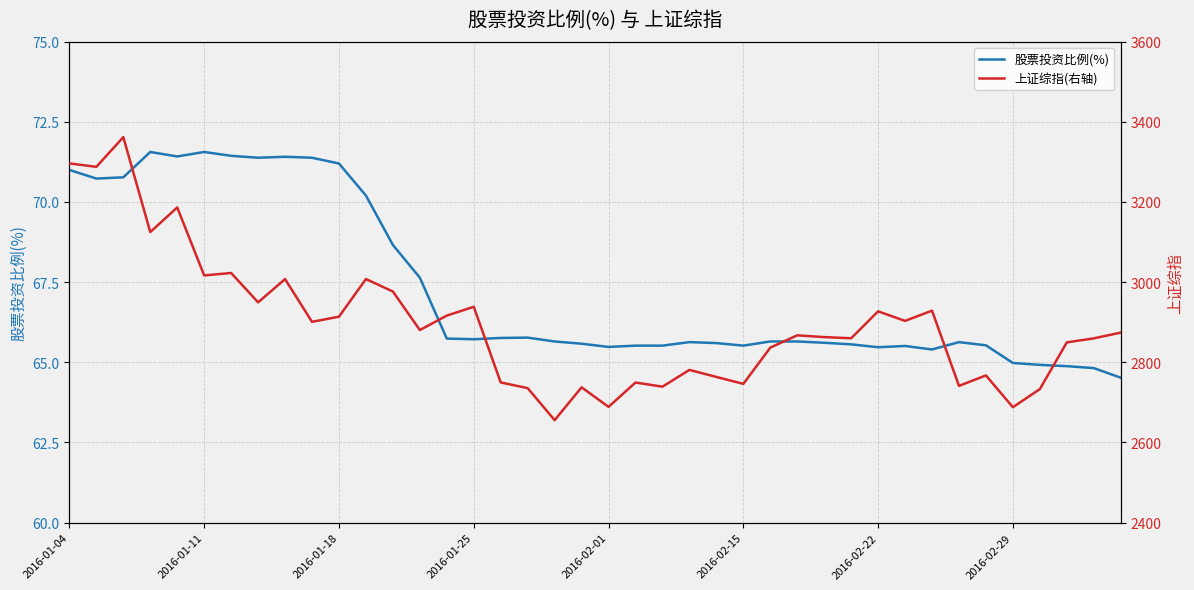

What is the difference between the second highest and minimum values in the 股票投资比例(%) series?

7.0